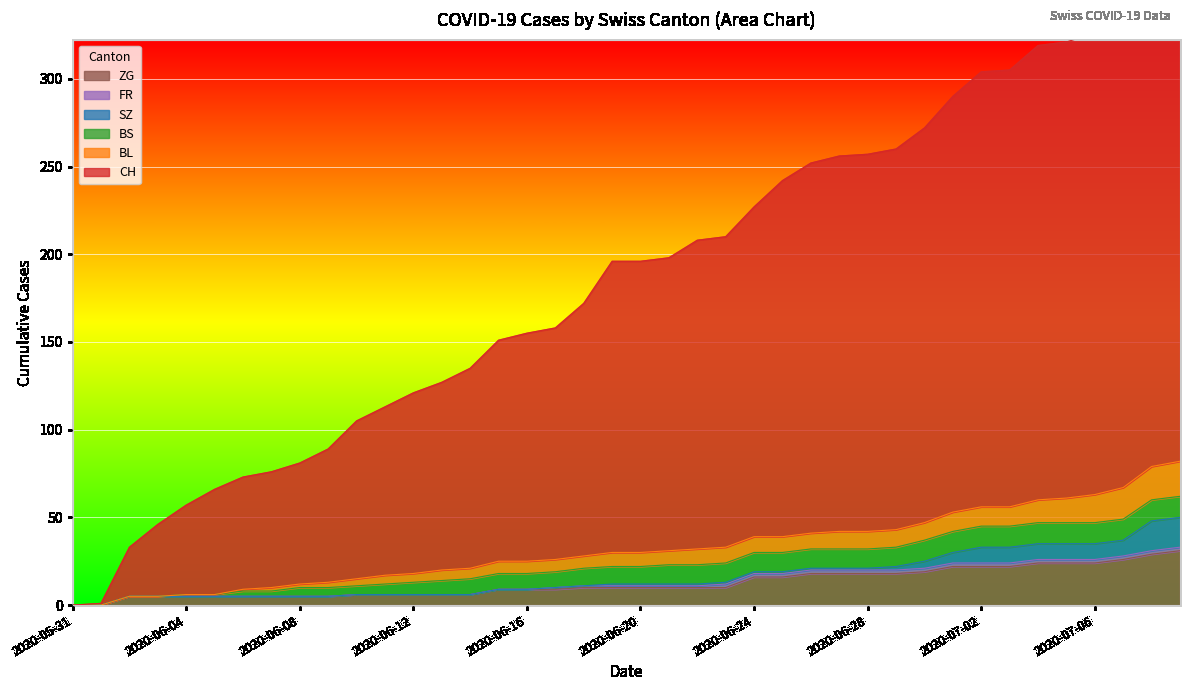

At how many categories does at least one series exceed 102?

28